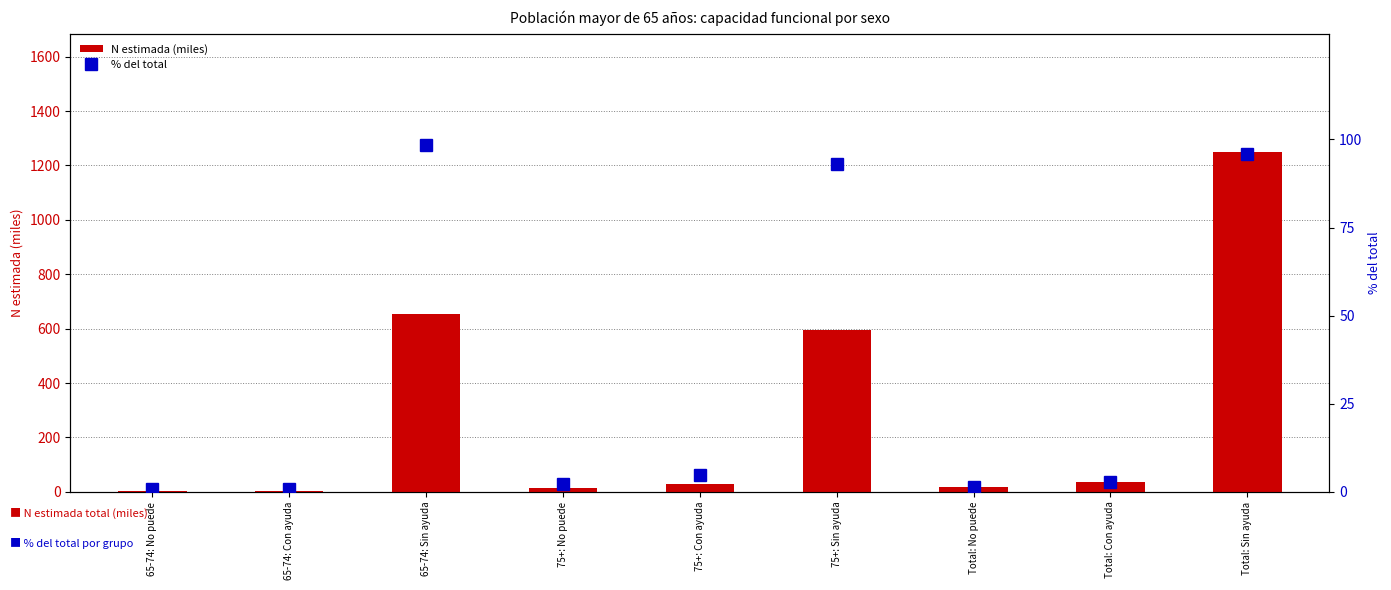

Reading left to right, transcribe all the data shown in this chart.

N estimada (miles): 4.9	5.1	653.8	14.4	30.4	594.1	19.3	35.5	1247.8
% del total: 0.7	0.8	98.5	2.2	4.8	93.0	1.5	2.7	95.8